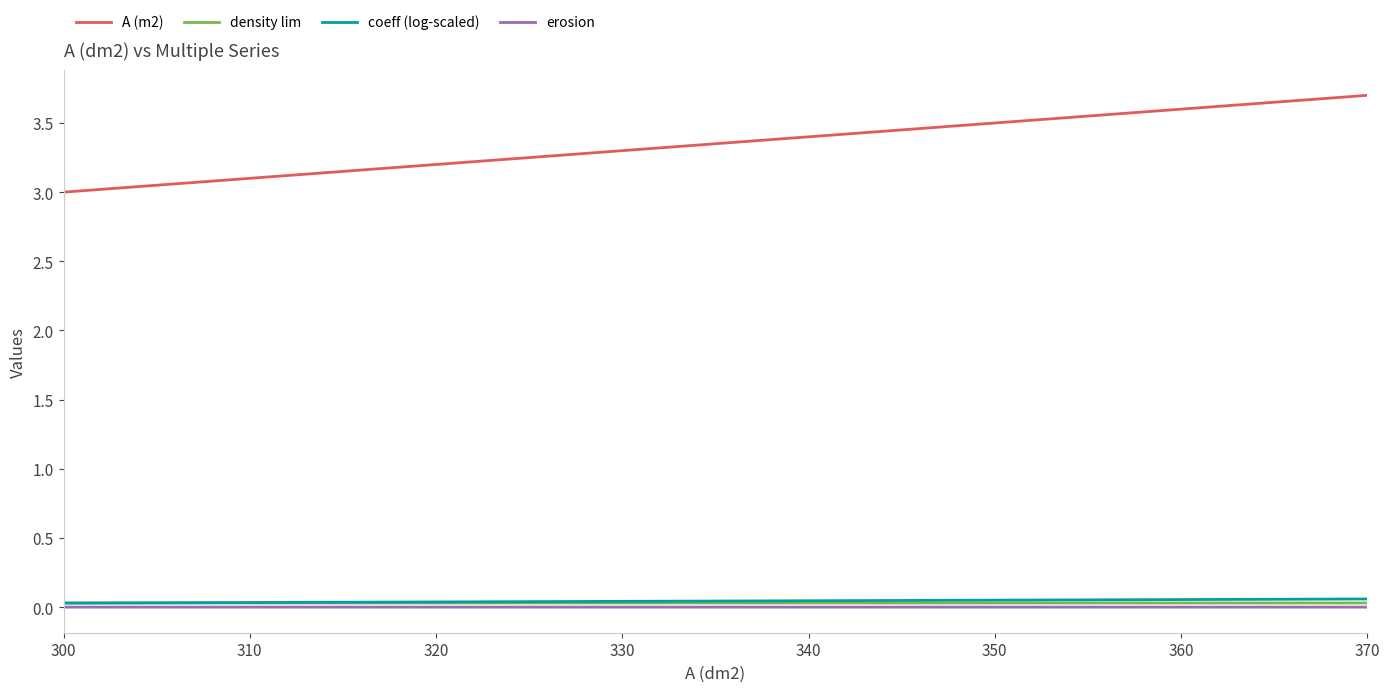

Which series has the largest total across all categories?

A (m2)